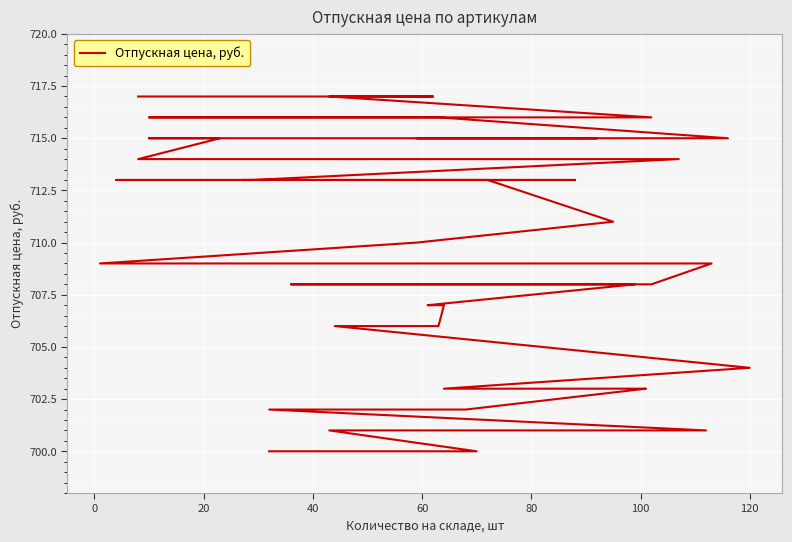

What is the minimum value shown in the chart?

700